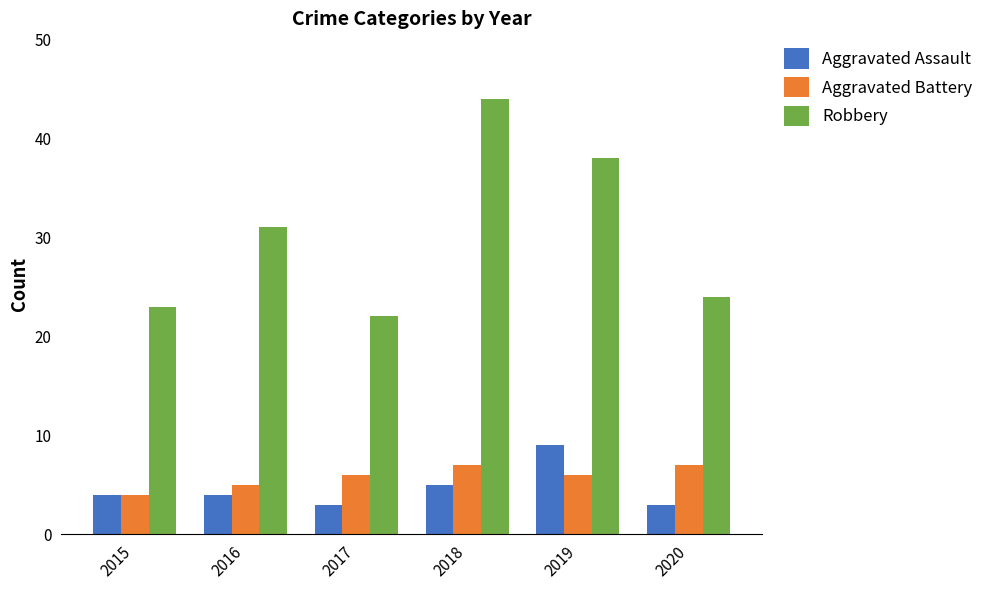

How many categories are shown in the chart?

6